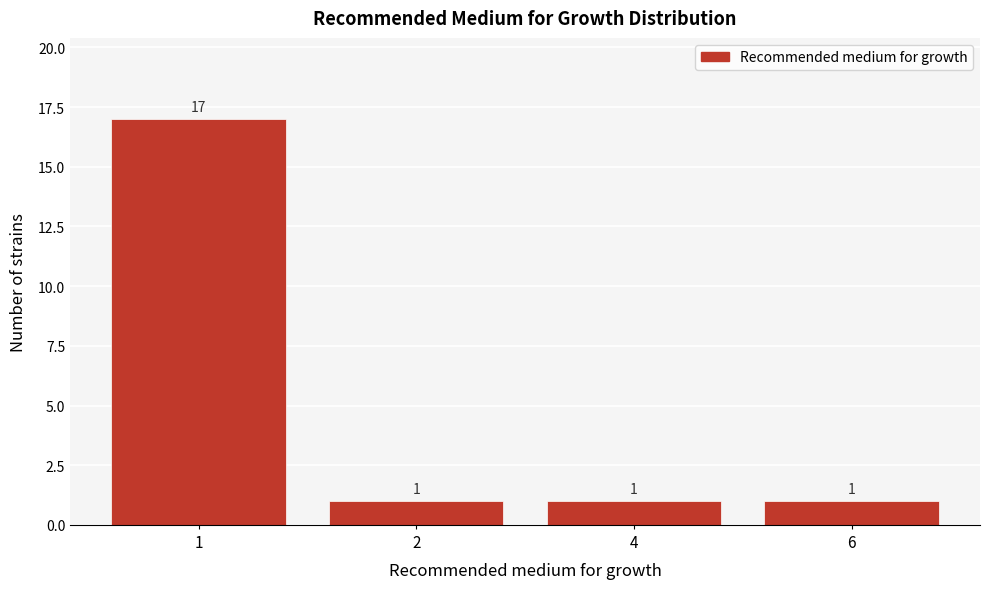

Reading right to left, list all the values displayed in this chart.

6=1	4=1	2=1	1=17